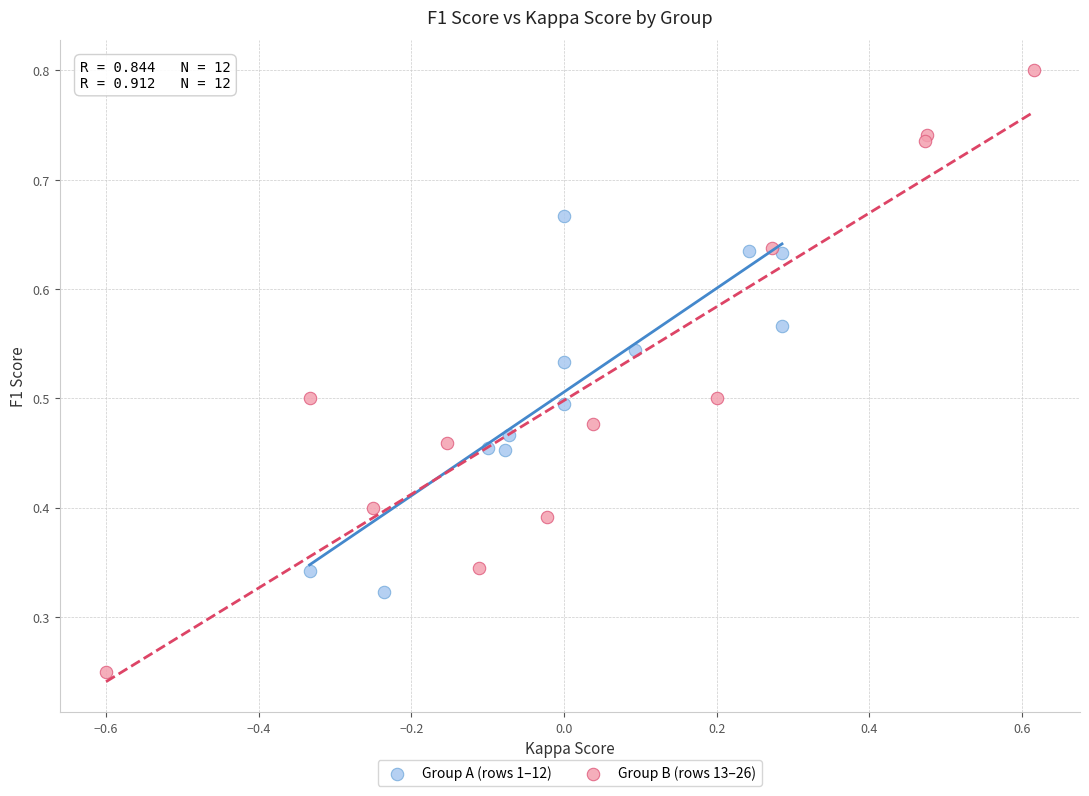

Which series has the widest spread of Y values?

Group B (rows 13–26)